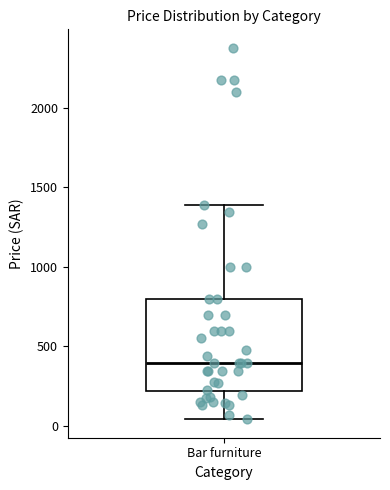

Where does the median line of the box for Bar furniture sit on the y-axis? The values are not printed on the chart, so give them approximately, as read against the axis.

400